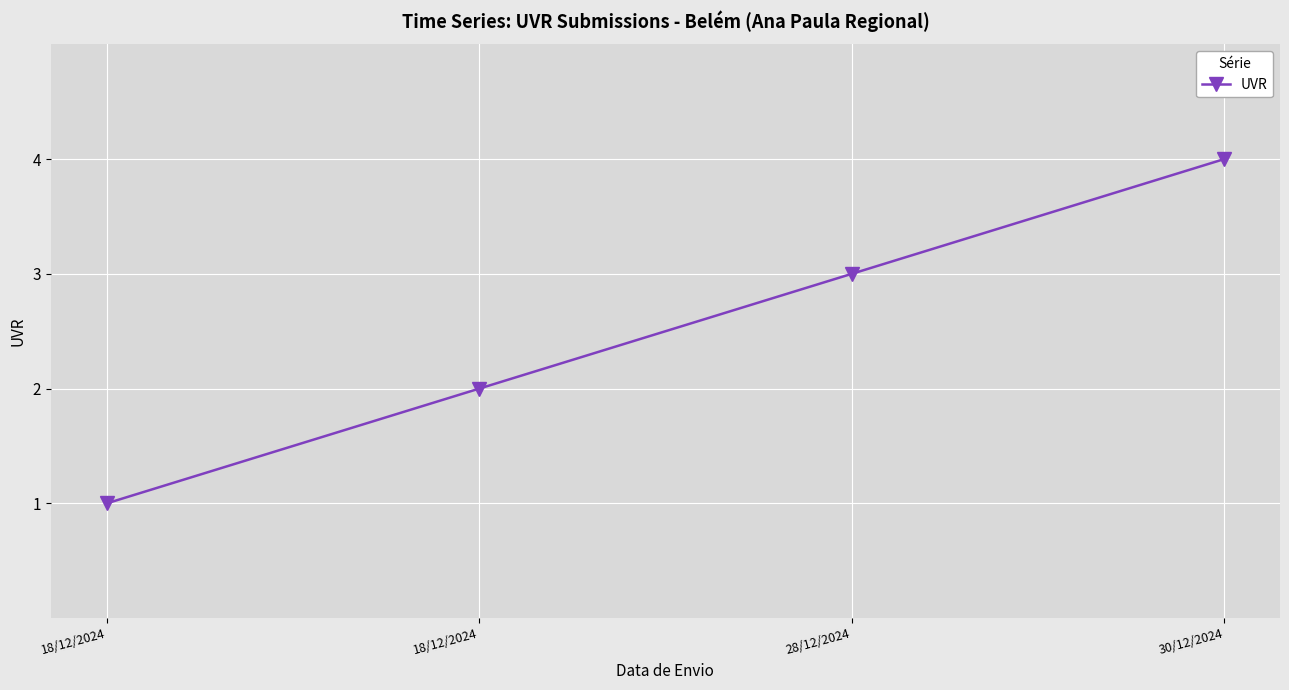

How many distinct data groups are displayed?

1